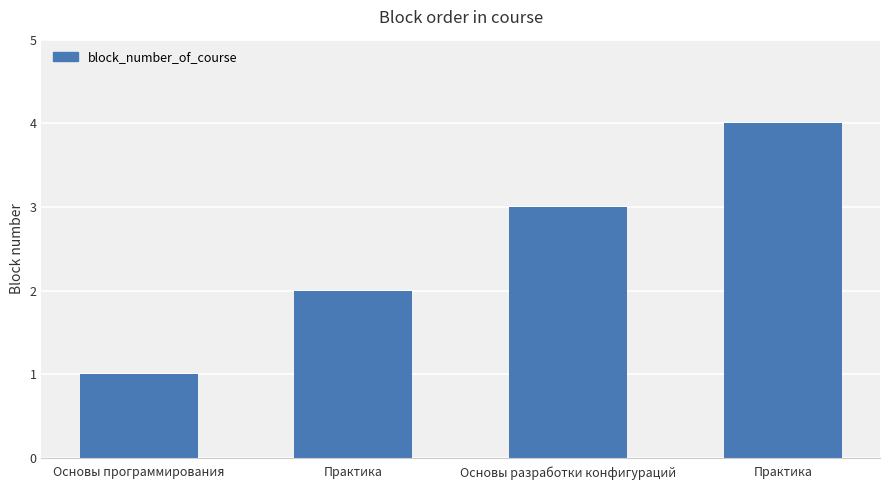

How many distinct data groups are displayed?

1